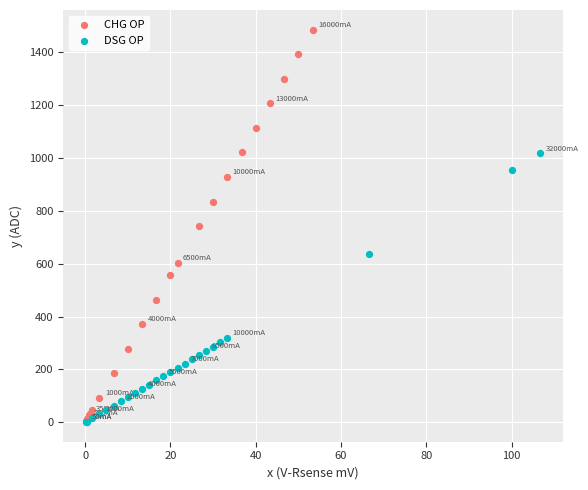

Which series reaches the maximum Y coordinate?

CHG OP